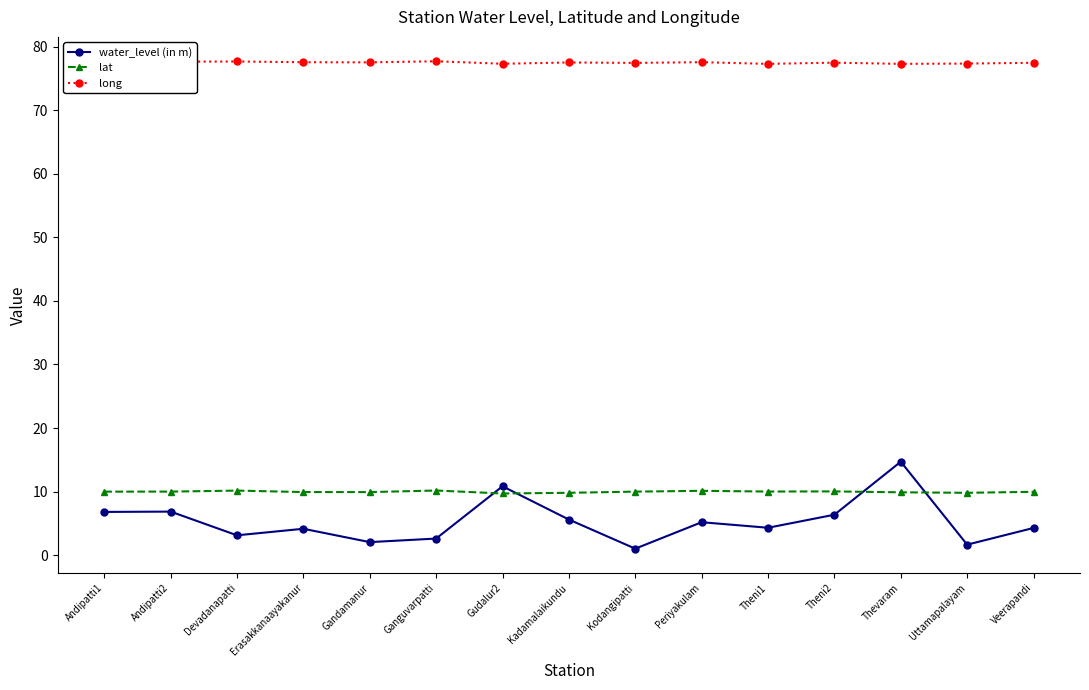

What is the minimum value shown in the chart?

1.0